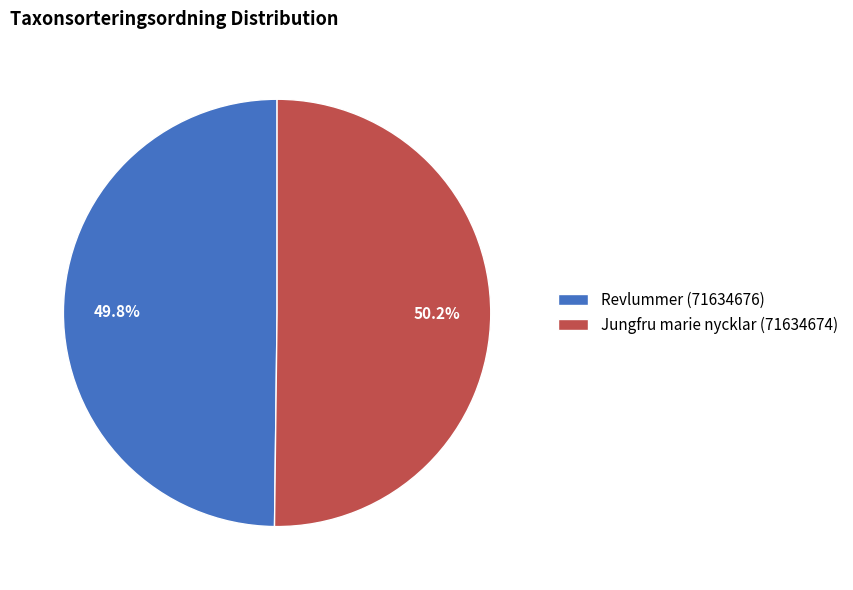

Combined, what portion of the pie is Jungfru marie nycklar (71634674) and Revlummer (71634676)?

100.0%